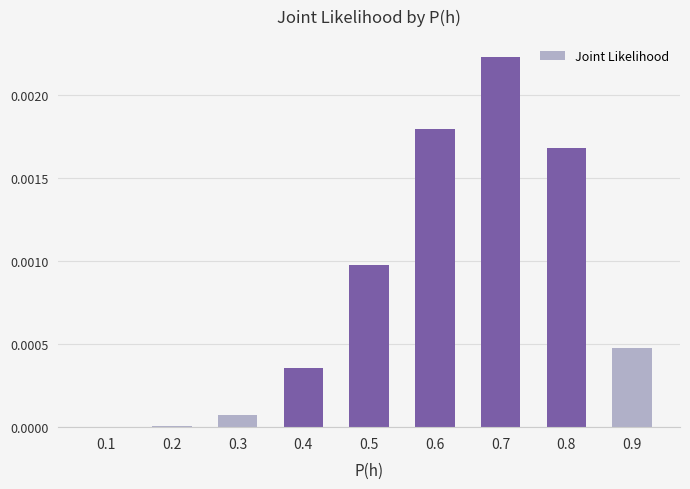

At which category does the chart reach its peak across all series?

0.7